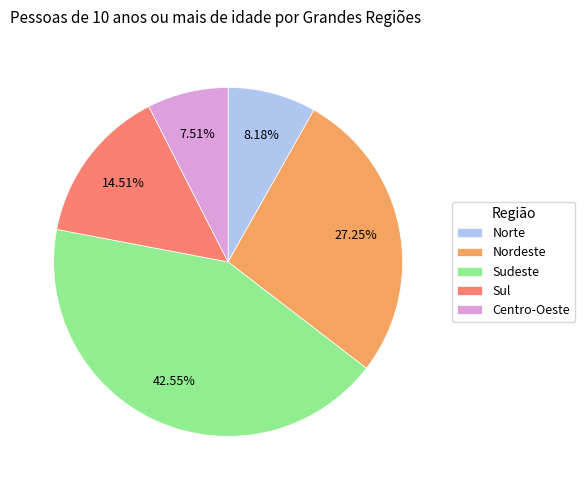

Does any single category account for the majority?

No